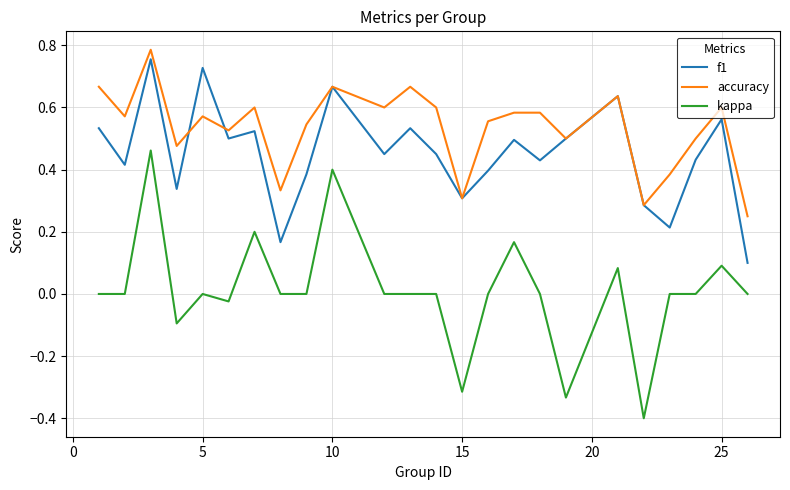

At how many categories does at least one series exceed 0?

24